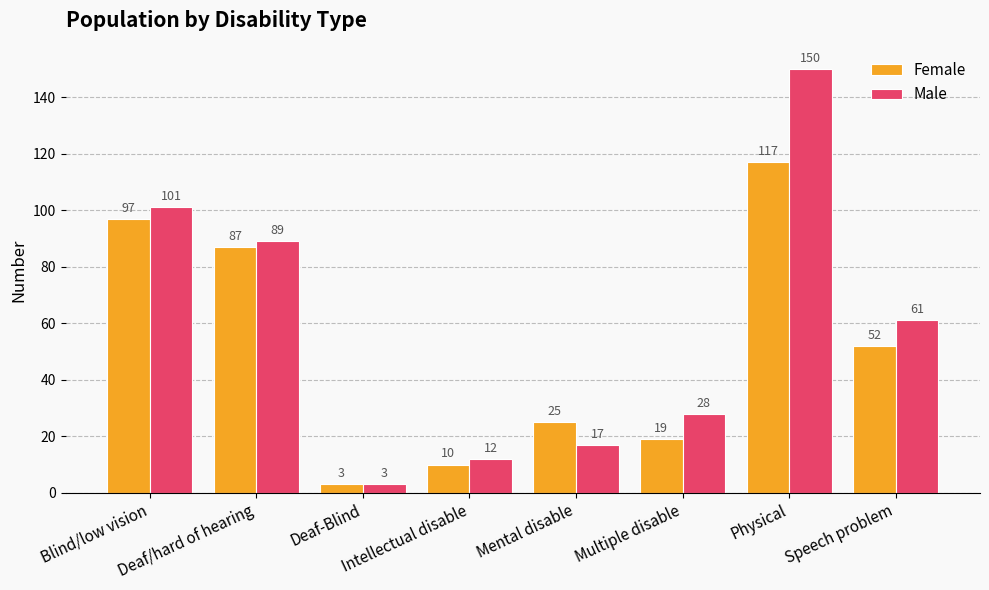

Read the Male value at Physical.

150